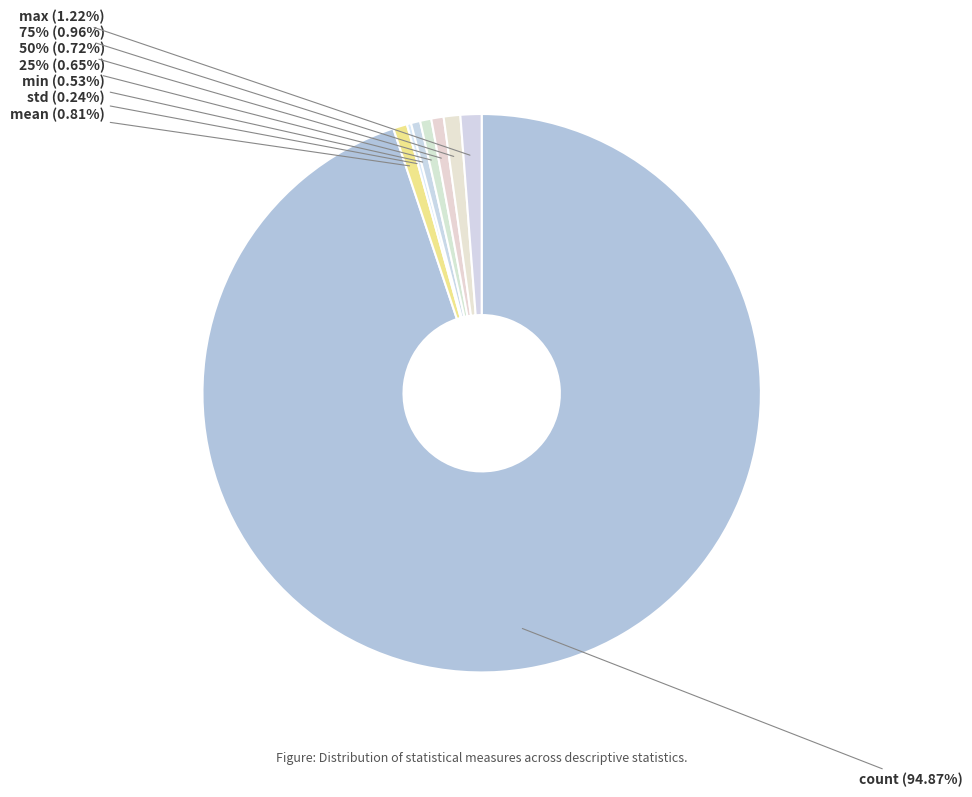

What percentage is NOT represented by mean?

99.2%